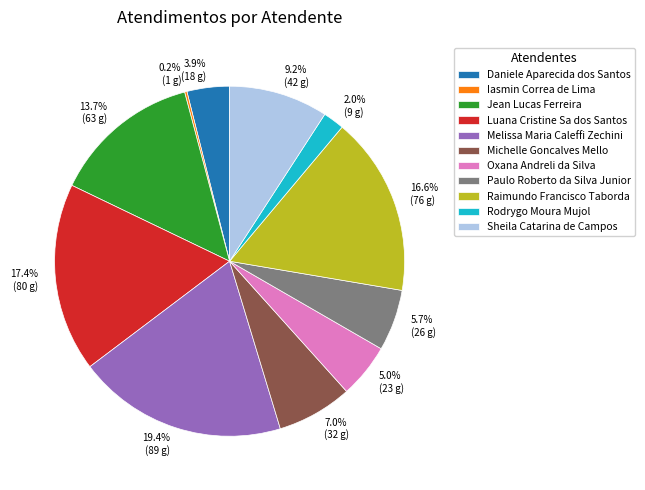

Does Oxana Andreli da Silva represent more than half of the total?

No